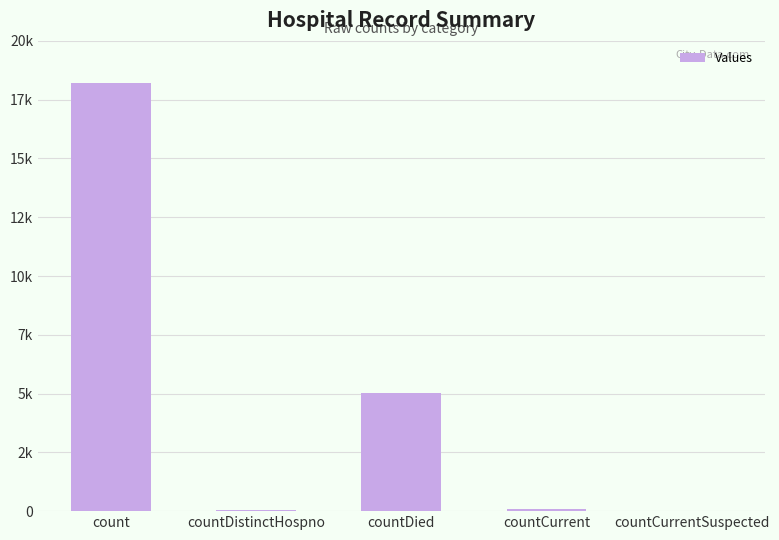

Does the chart contain any negative values?

No